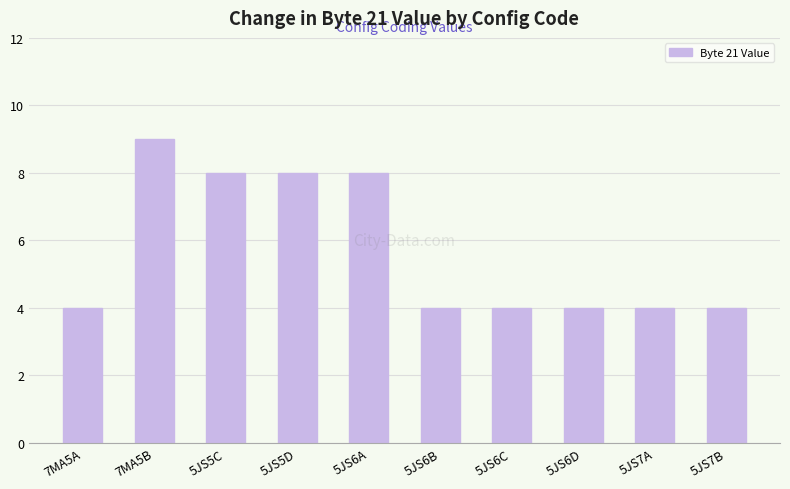

The chart shows a value of 2 at 5JS6C. True or false?

False